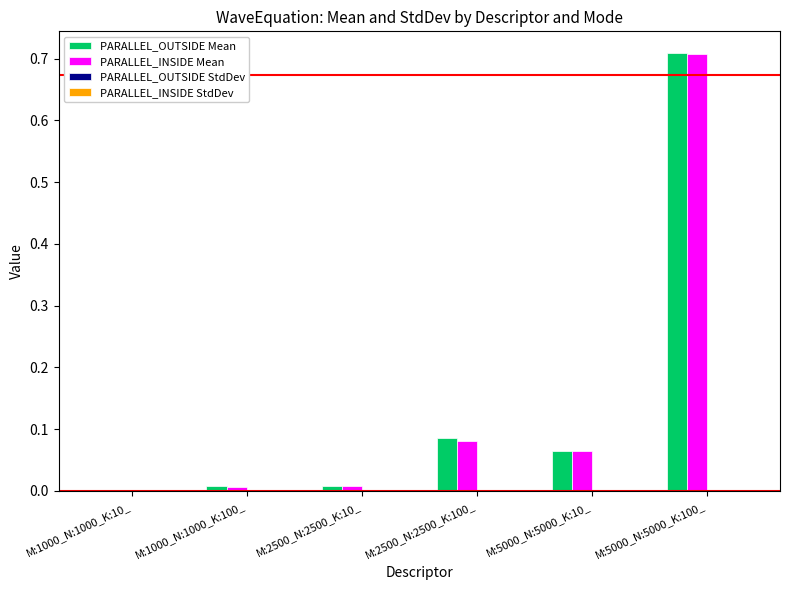

At which category is the sum across all series the highest?

M:5000_N:5000_K:100_